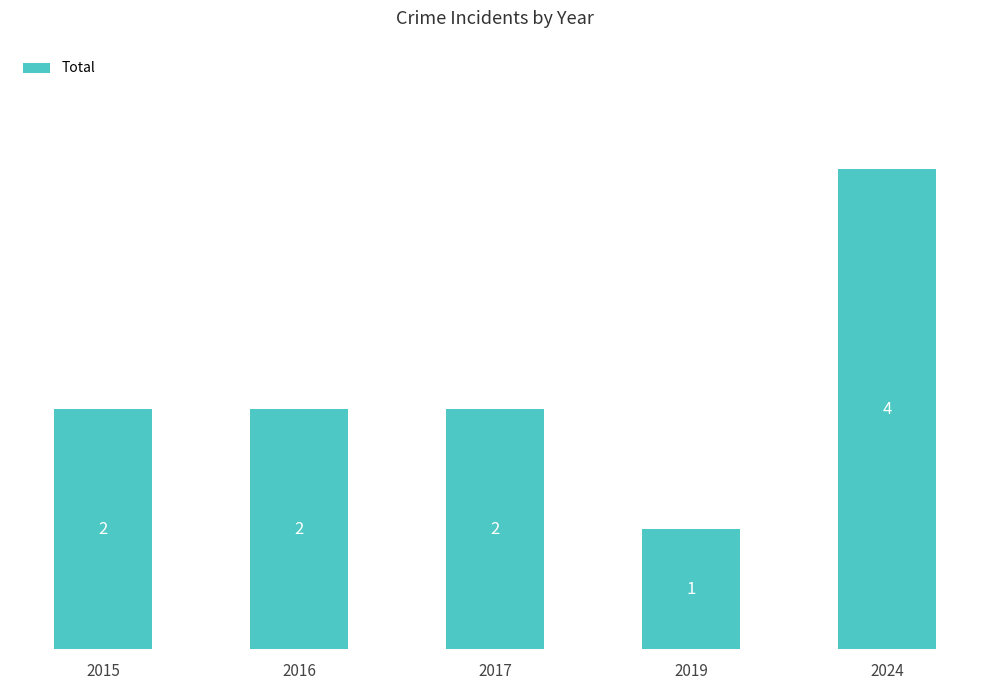

Approximately how many times larger is the value at 2024 compared to 2016?

2.0